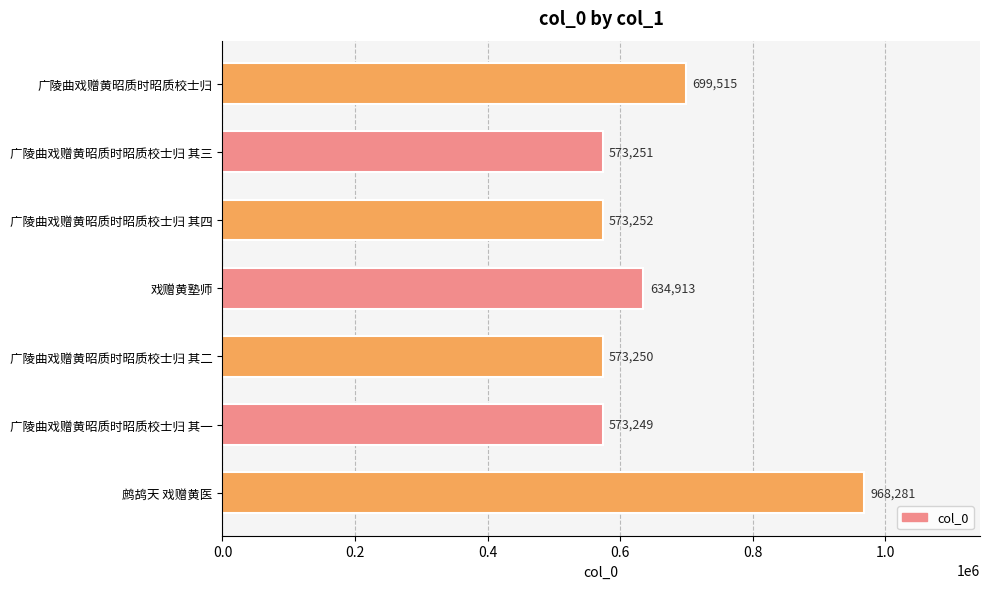

What is the label of the 3rd bar from the bottom?

广陵曲戏赠黄昭质时昭质校士归 其二